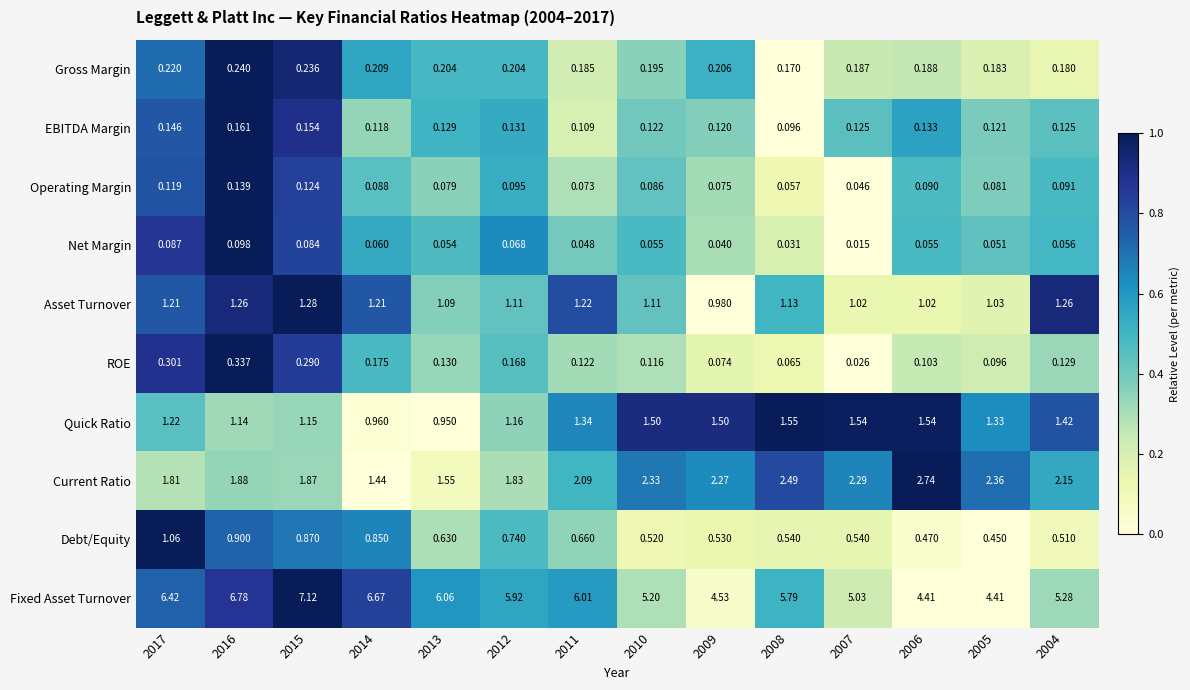

Which series changed the most between 2011 and 2008?

Current Ratio